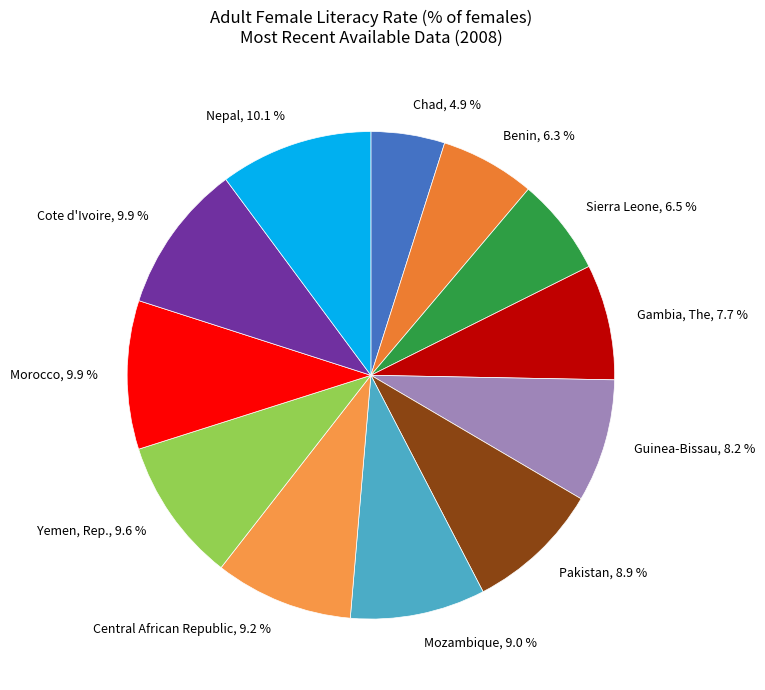

How many slices are in this pie chart?

12